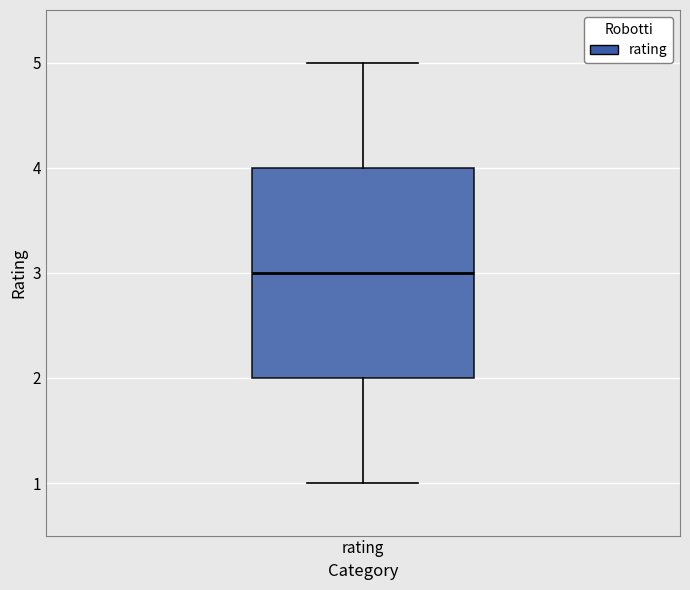

Where does the lower whisker of the box for rating end on the y-axis? The values are not printed on the chart, so give them approximately, as read against the axis.

1